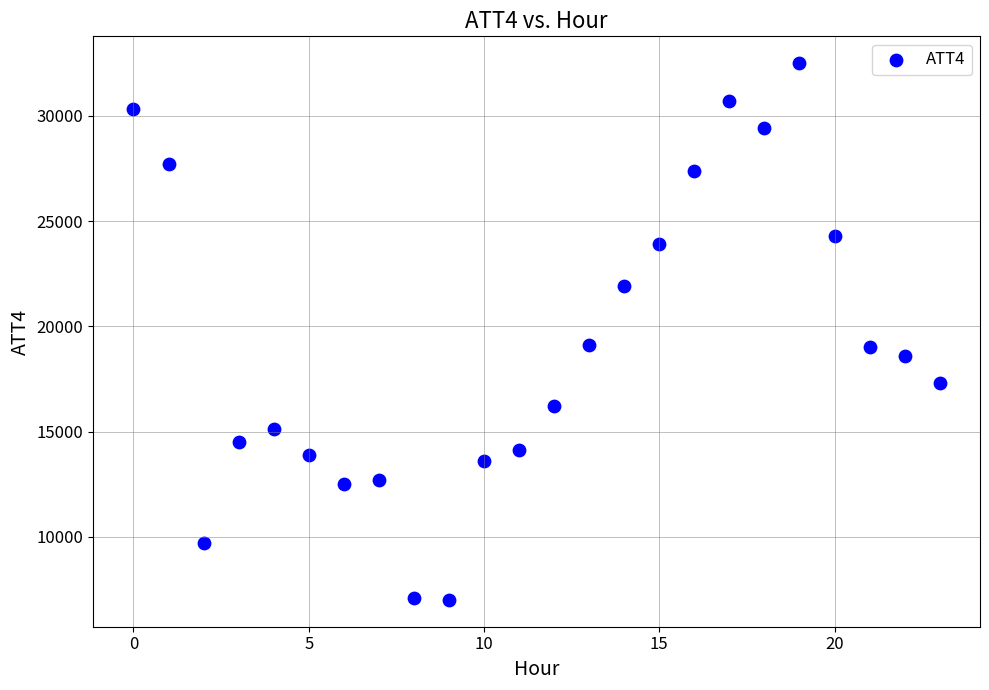

What is the range of Y values (max minus min)?

25500